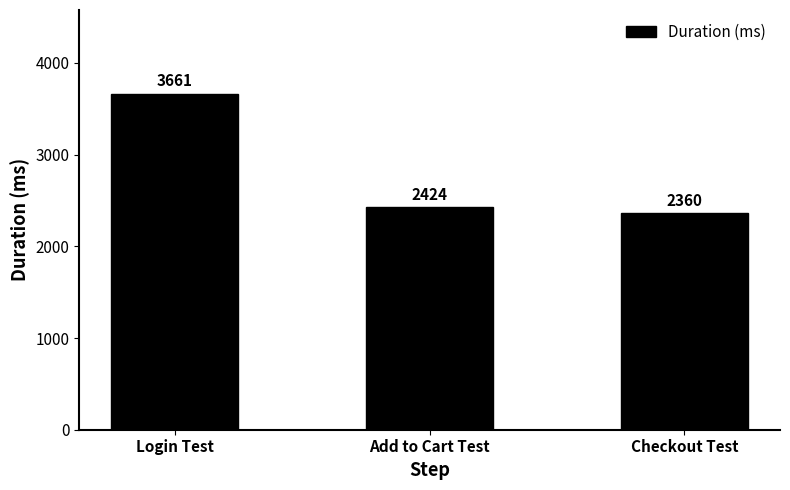

Does the chart contain stacked bars?

No